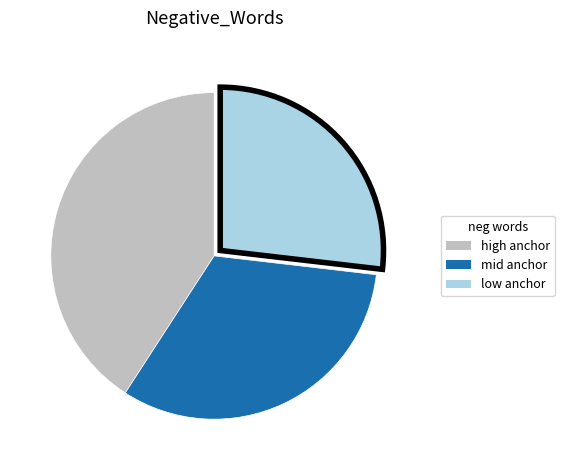

Is low anchor the majority of the pie?

No